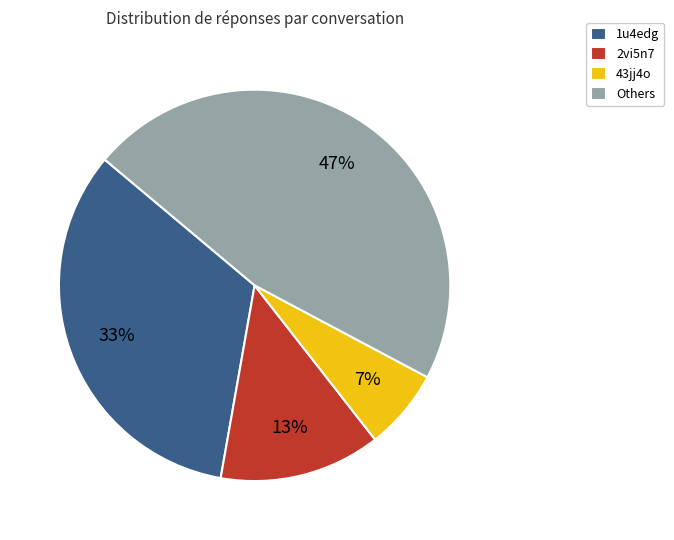

Which has a higher value, 43jj4o or Others?

Others